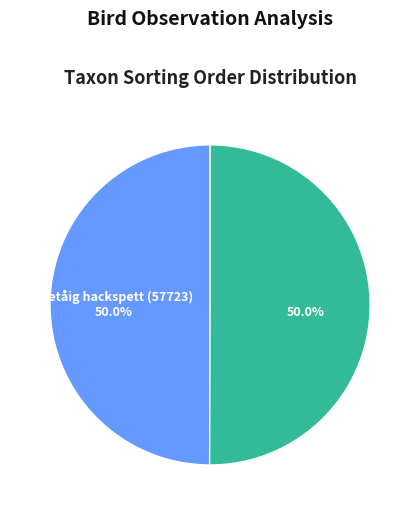

Which category has the biggest portion of the pie?

Lavskrika (57827)